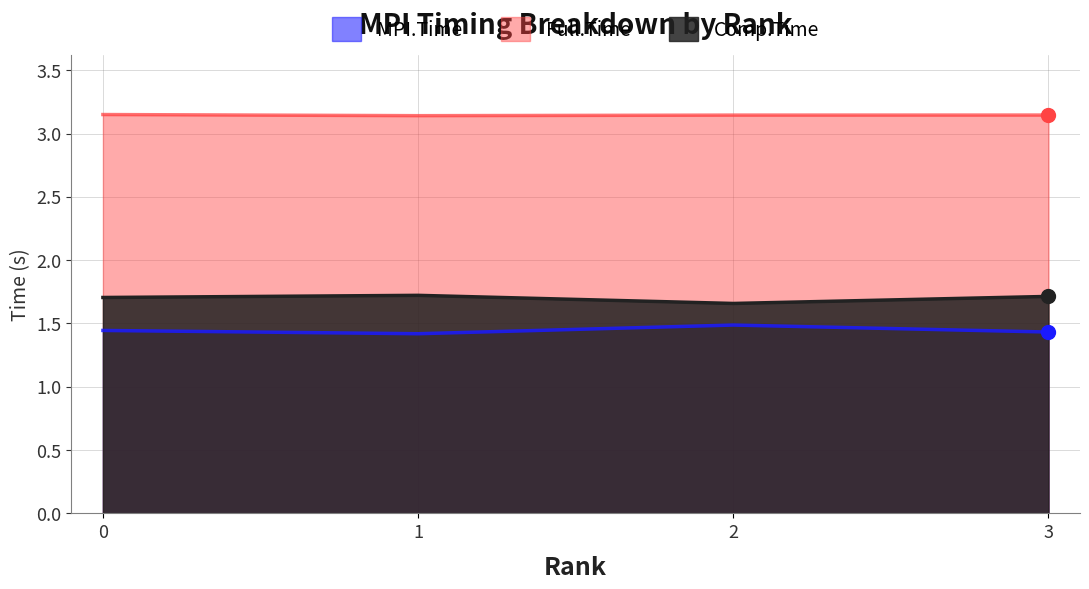

True or false: Full.Time and MPI.Time cross at least once.

False